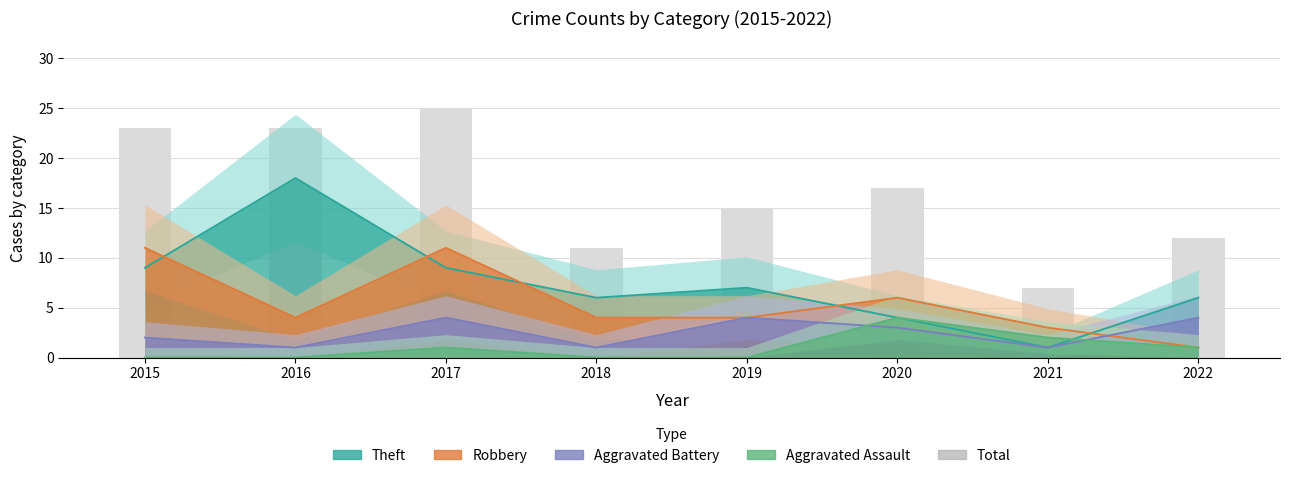

Reading right to left, transcribe all the data shown in this chart.

12	7	17	15	11	25	23	23